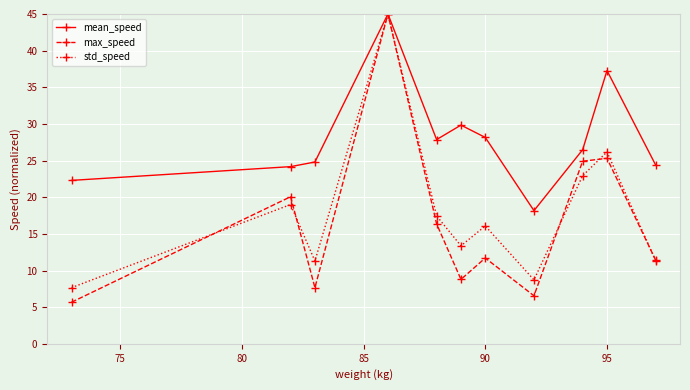

True or false: max_speed has more than 1 interior local peaks.

True